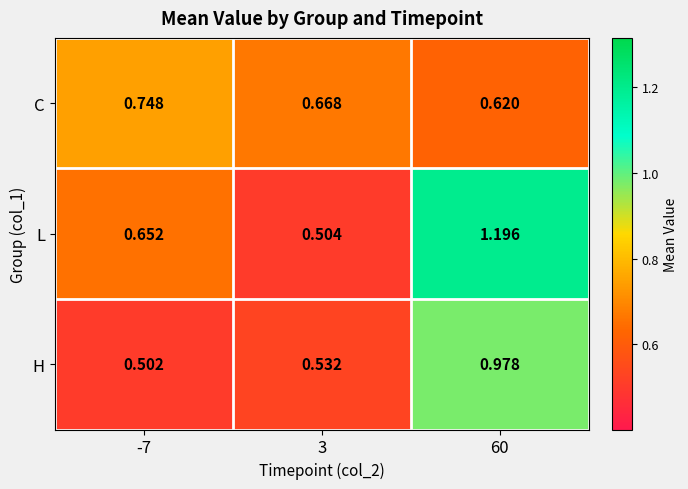

Which series has the largest range (max minus min)?

L